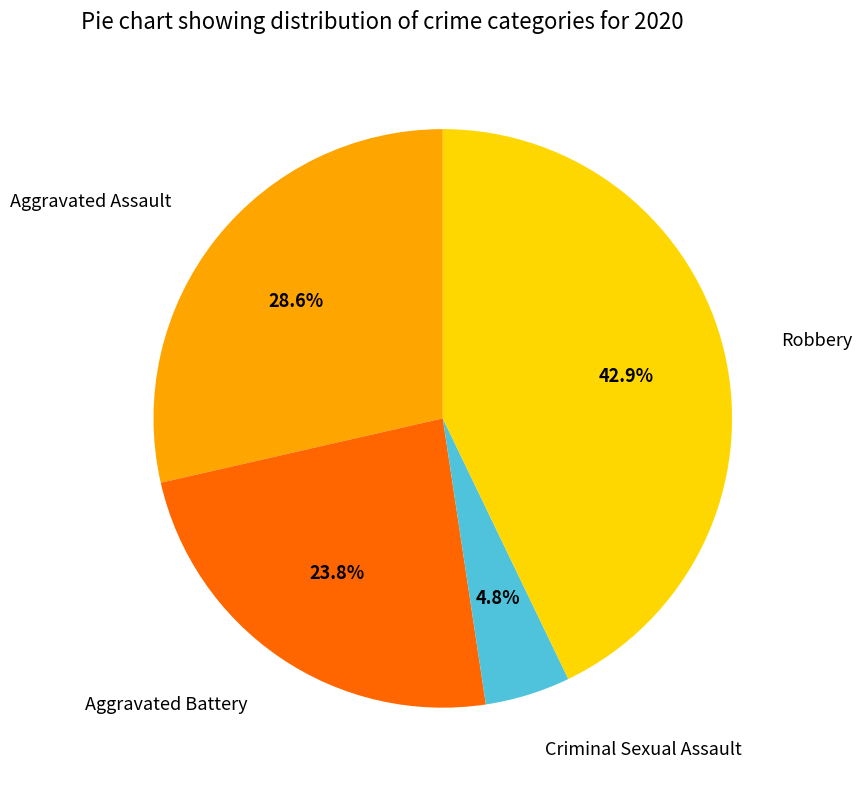

Is there any slice that represents more than half of the pie?

No